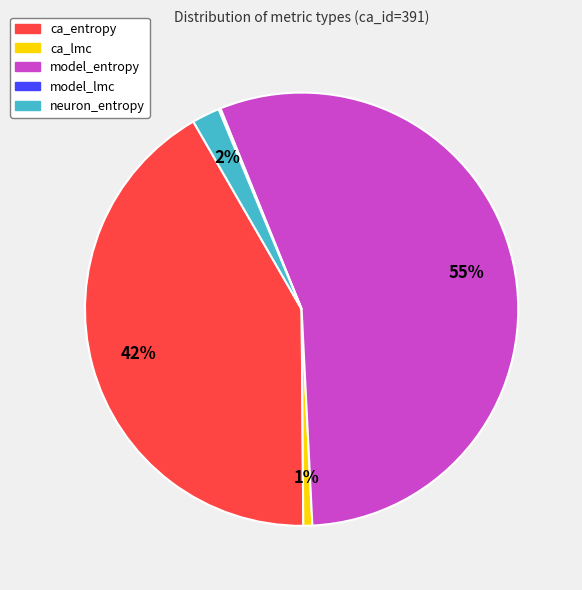

The model_entropy slice represents 55% of the pie. True or false?

True